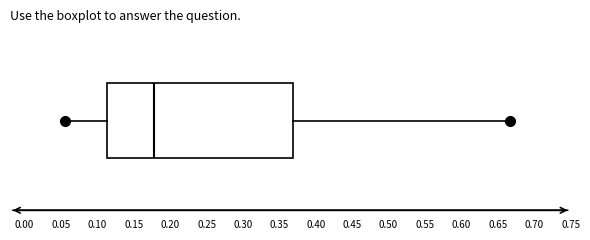

Transcribe this box plot: give where the median line is, the range the box spans, and where the two whiskers end, as read against the x-axis. The values are not printed on the chart, so give them approximately, as read against the axis.

median 0.180, box 0.115 to 0.370, whiskers 0.055 to 0.665